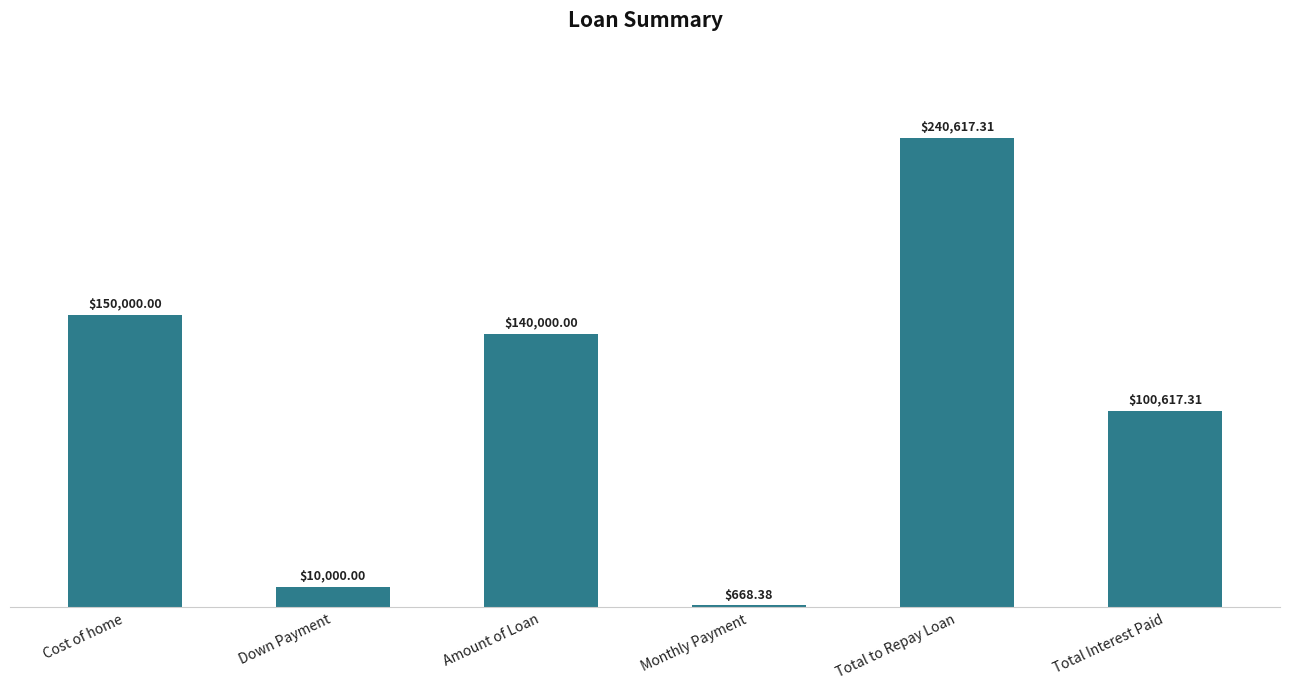

Read the value at Amount of Loan.

140000.0